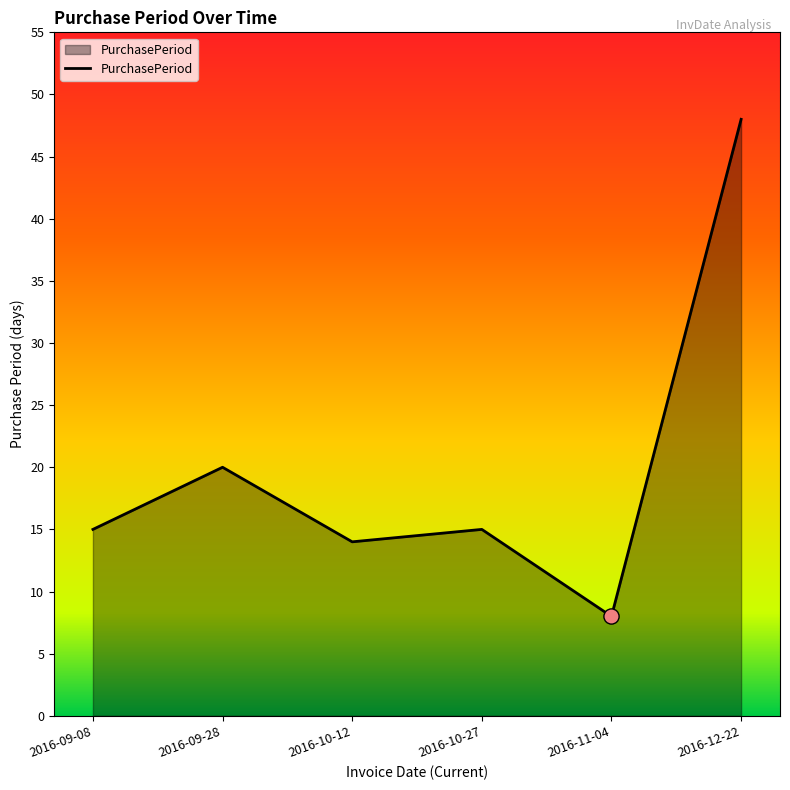

Approximately how many times larger is the value at 2016-09-28 compared to 2016-09-08?

1.3